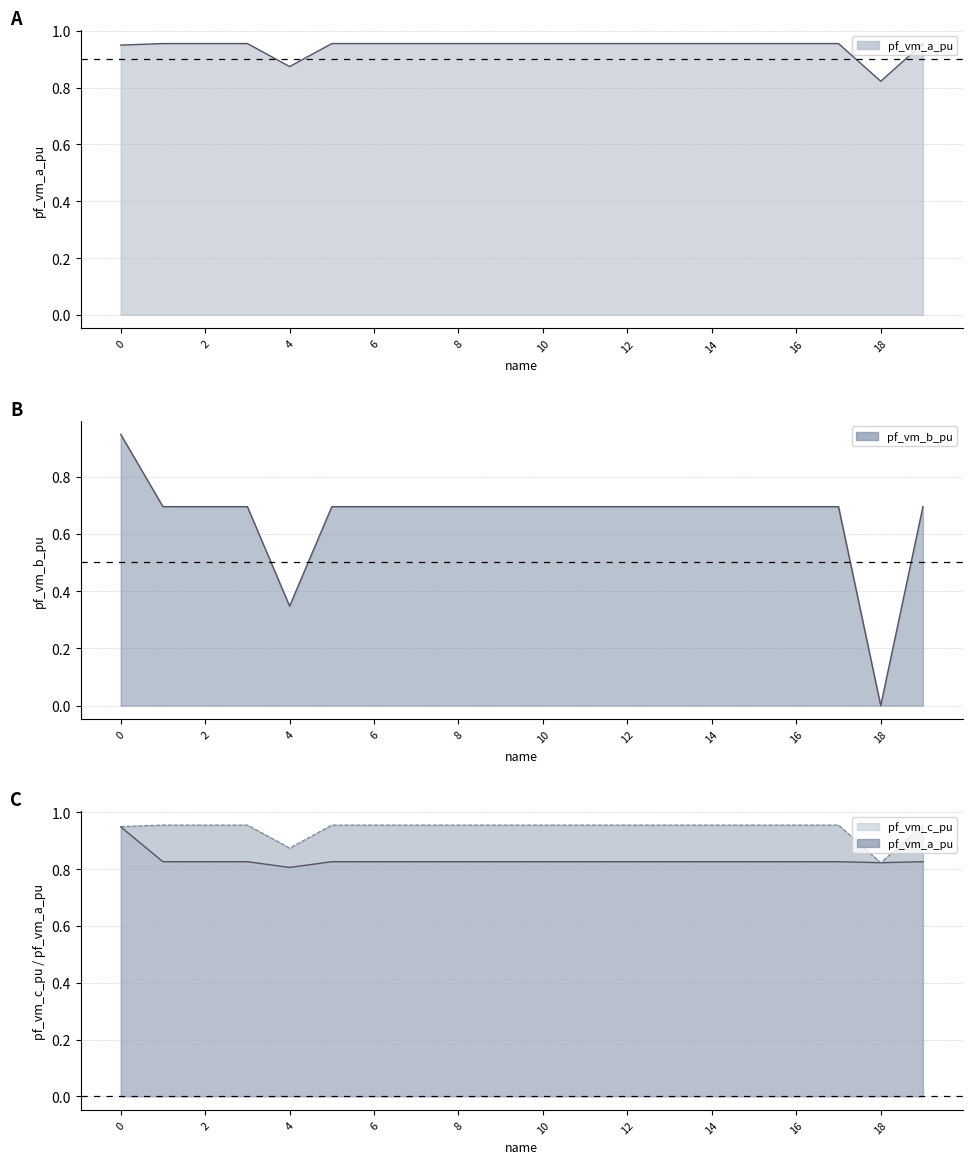

True or false: pf_vm_c_pu_line has more than 1 interior local peaks.

True